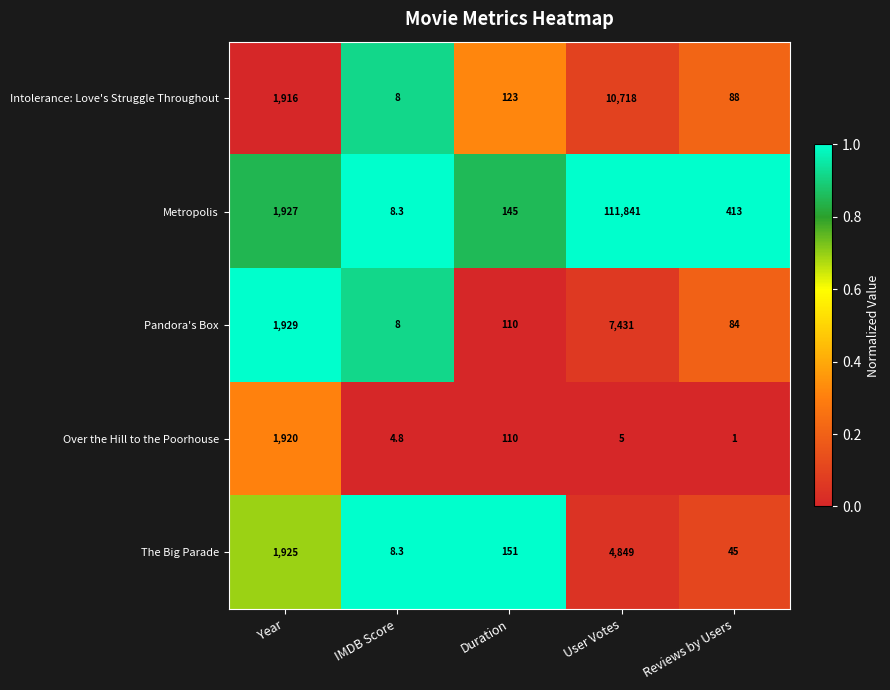

At Reviews by Users, list the series in order from largest to smallest.

Metropolis, Intolerance: Love's Struggle Throughout, Pandora's Box, The Big Parade, Over the Hill to the Poorhouse